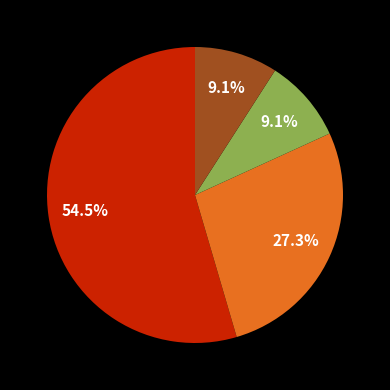

Is there any slice that represents more than half of the pie?

Yes